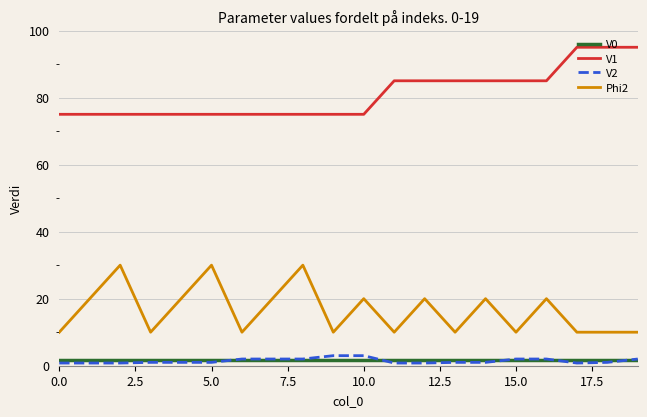

What is the maximum value for Phi2?

30.0